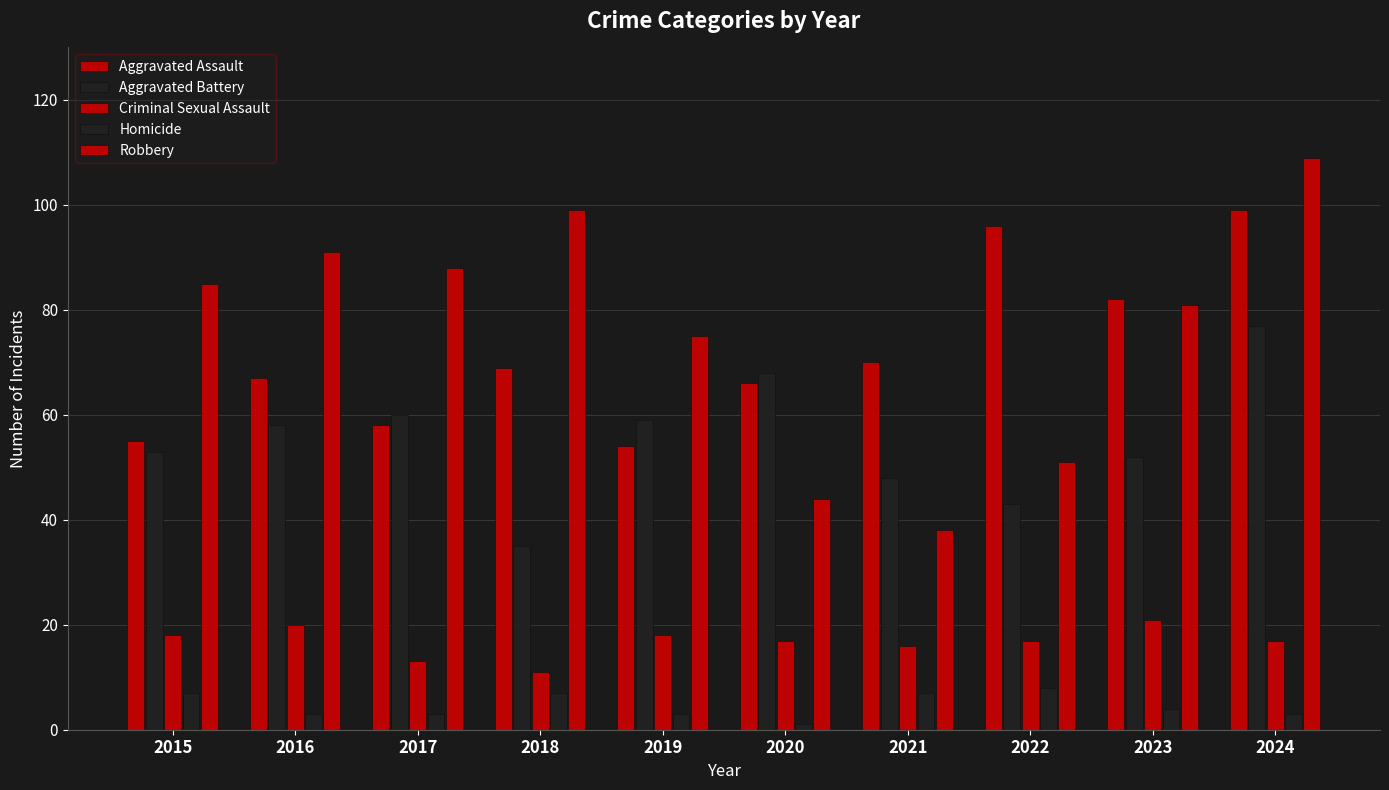

True or false: Aggravated Assault has a value of 66 at 2020.

True